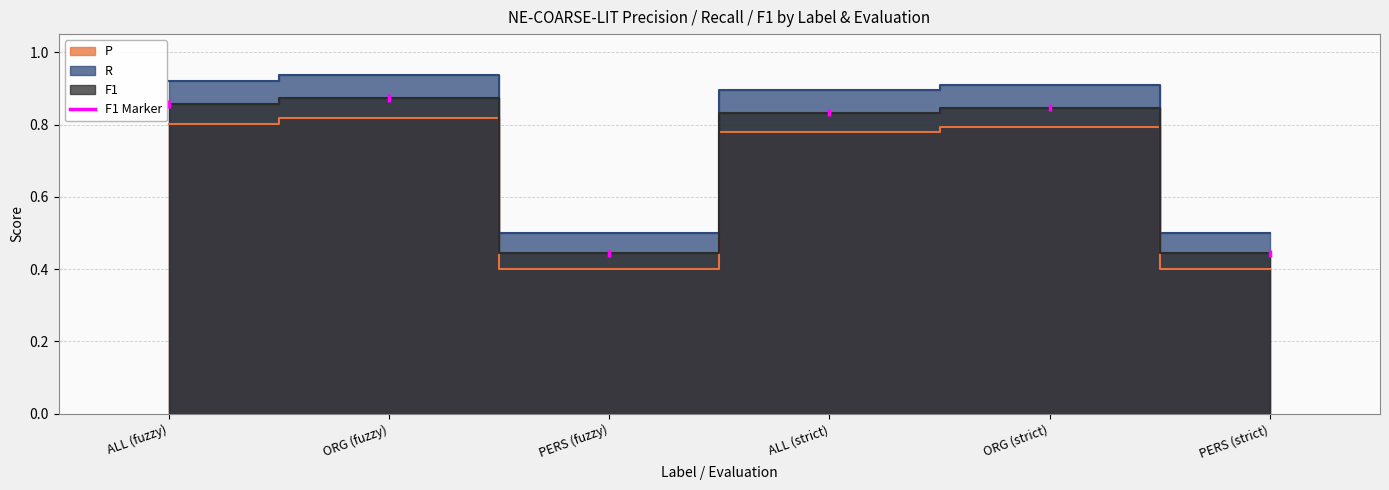

List the labels in order of P value, smallest first.

PERS (fuzzy), PERS (strict), ALL (strict), ORG (strict), ALL (fuzzy), ORG (fuzzy)